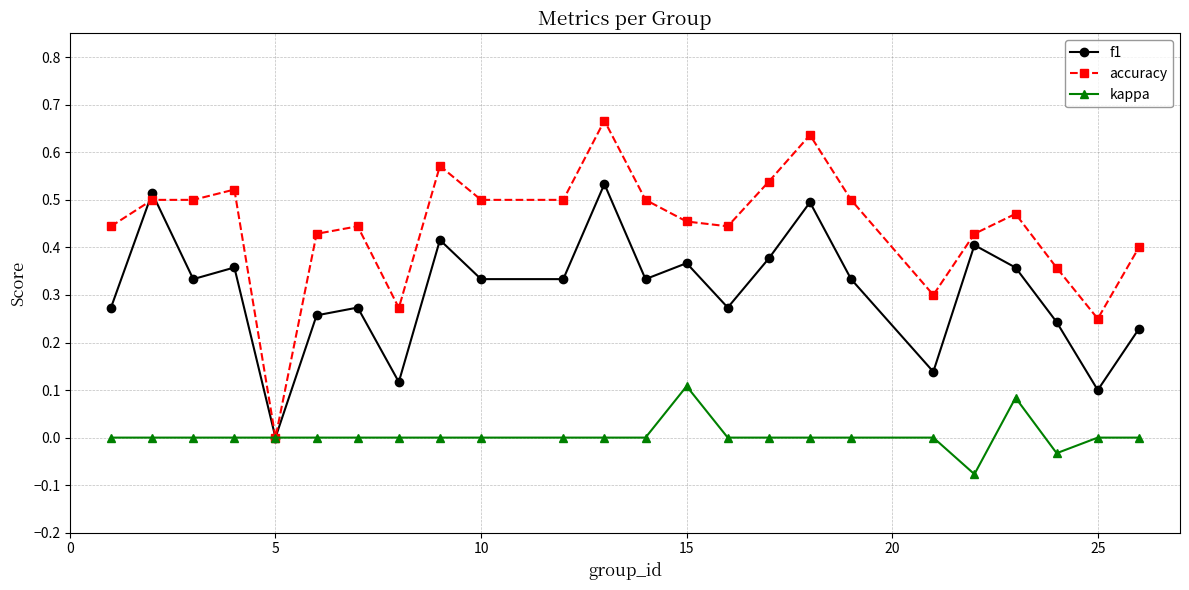

Which series has the largest total across all categories?

accuracy